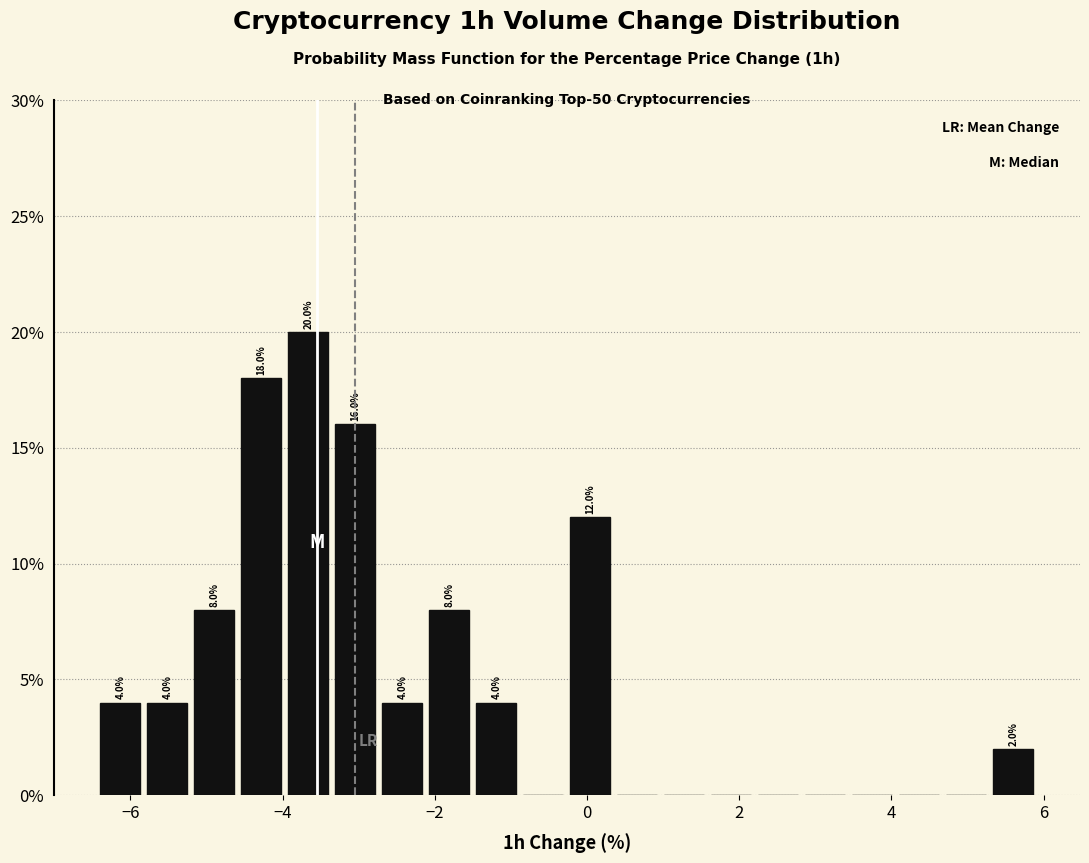

Around what value on the x-axis is the tallest bar? Give the approximate position of its centre, as read against the axis.

-3.6